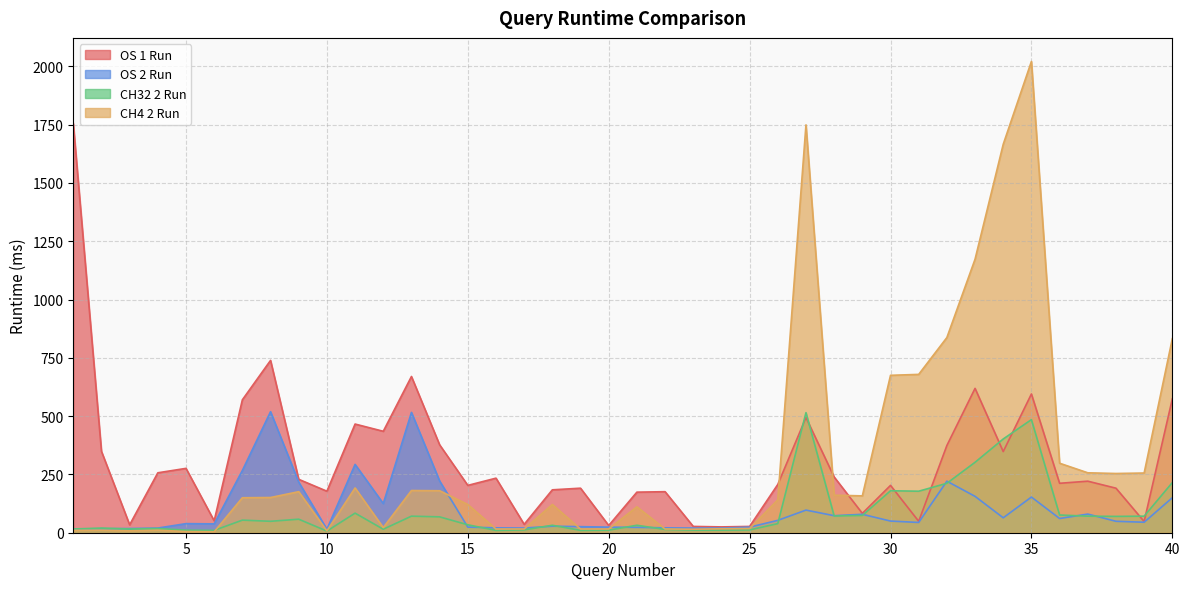

Rank the categories by OS 1 Run value from lowest to highest.

24, 23, 25, 20, 3, 17, 39, 31, 6, 29, 21, 22, 10, 18, 19, 38, 15, 30, 26, 36, 37, 9, 16, 28, 4, 5, 34, 2, 32, 14, 12, 11, 27, 7, 40, 35, 33, 13, 8, 1